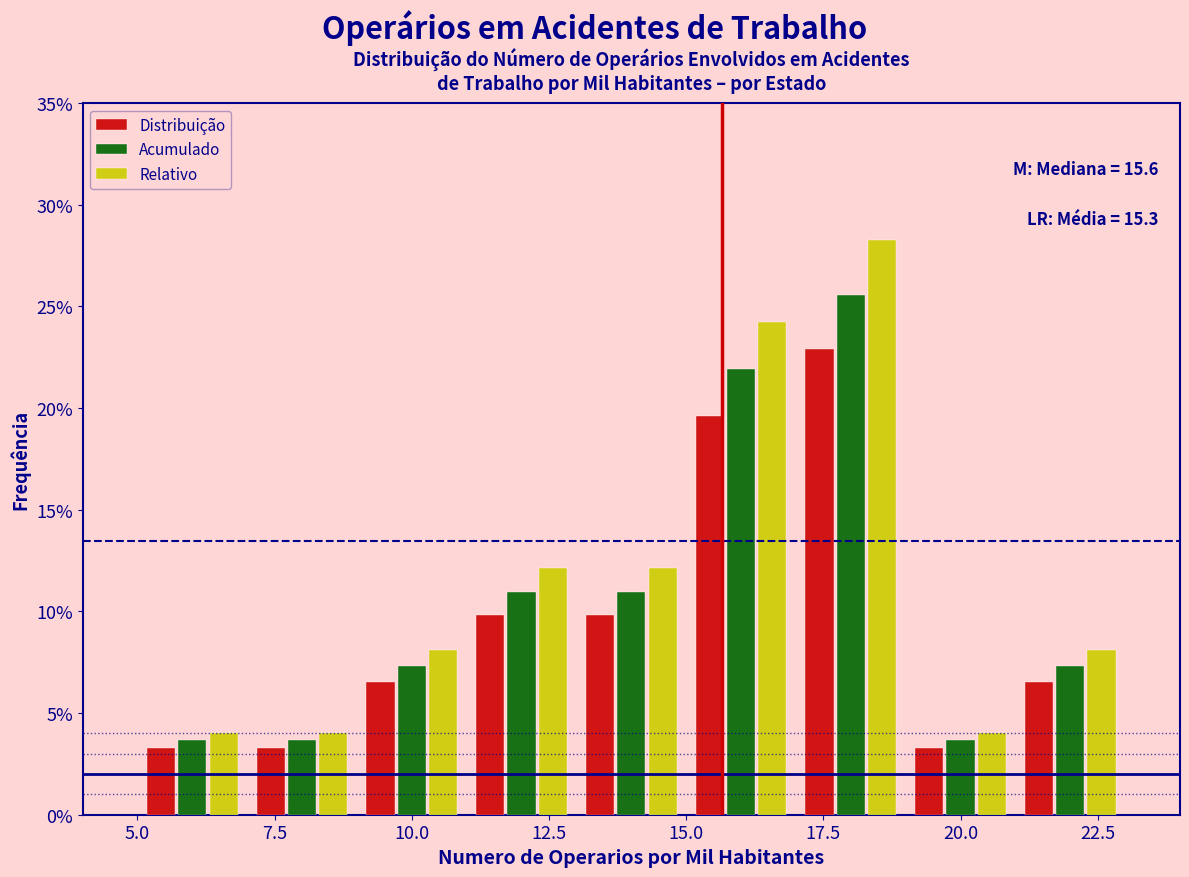

In the Relativo series, which range on the x-axis has the tallest bar?

17 to 19